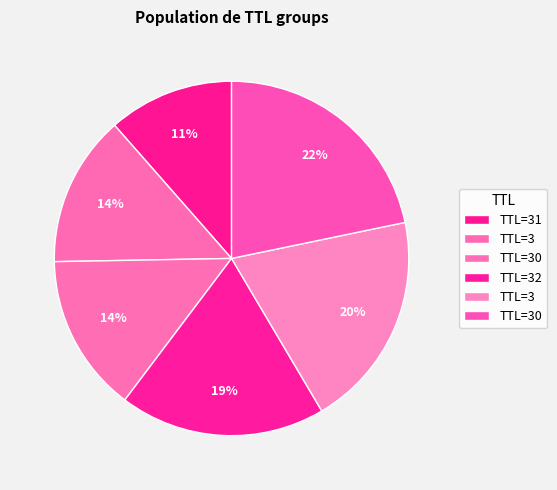

How many segments does this pie chart have?

6